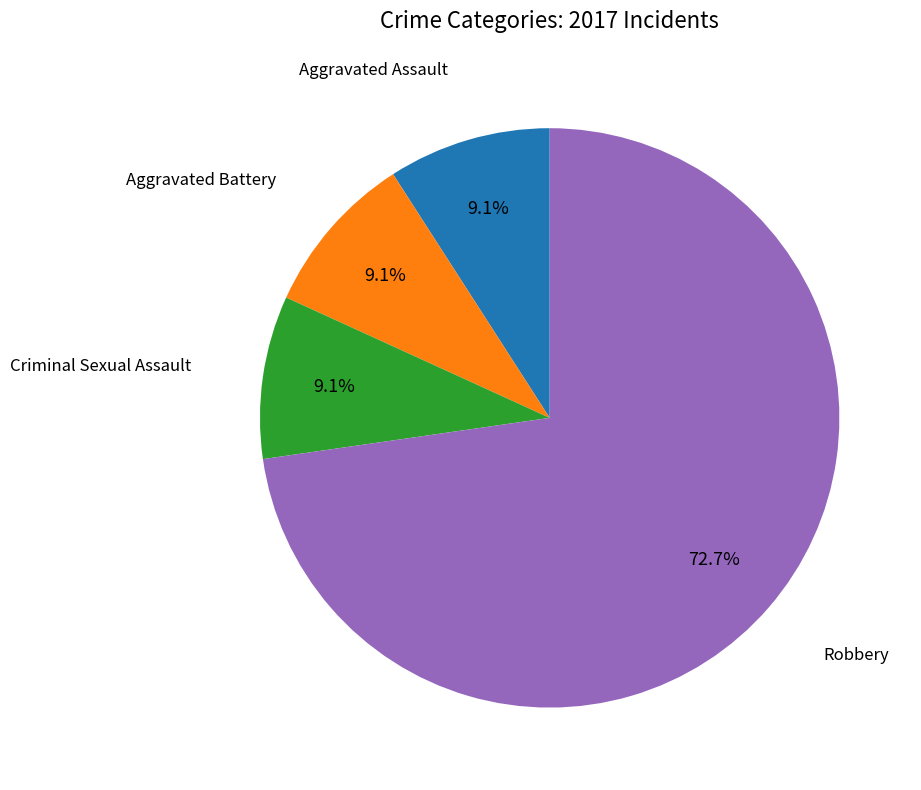

Is there any slice that represents more than half of the pie?

Yes